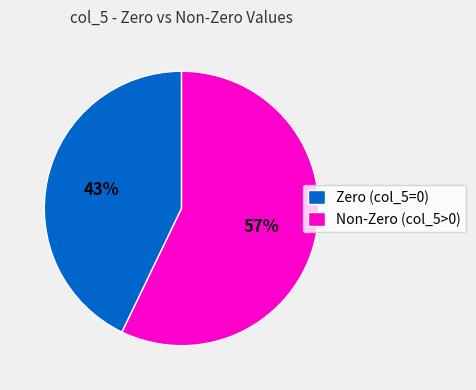

Is there any slice that represents more than half of the pie?

Yes